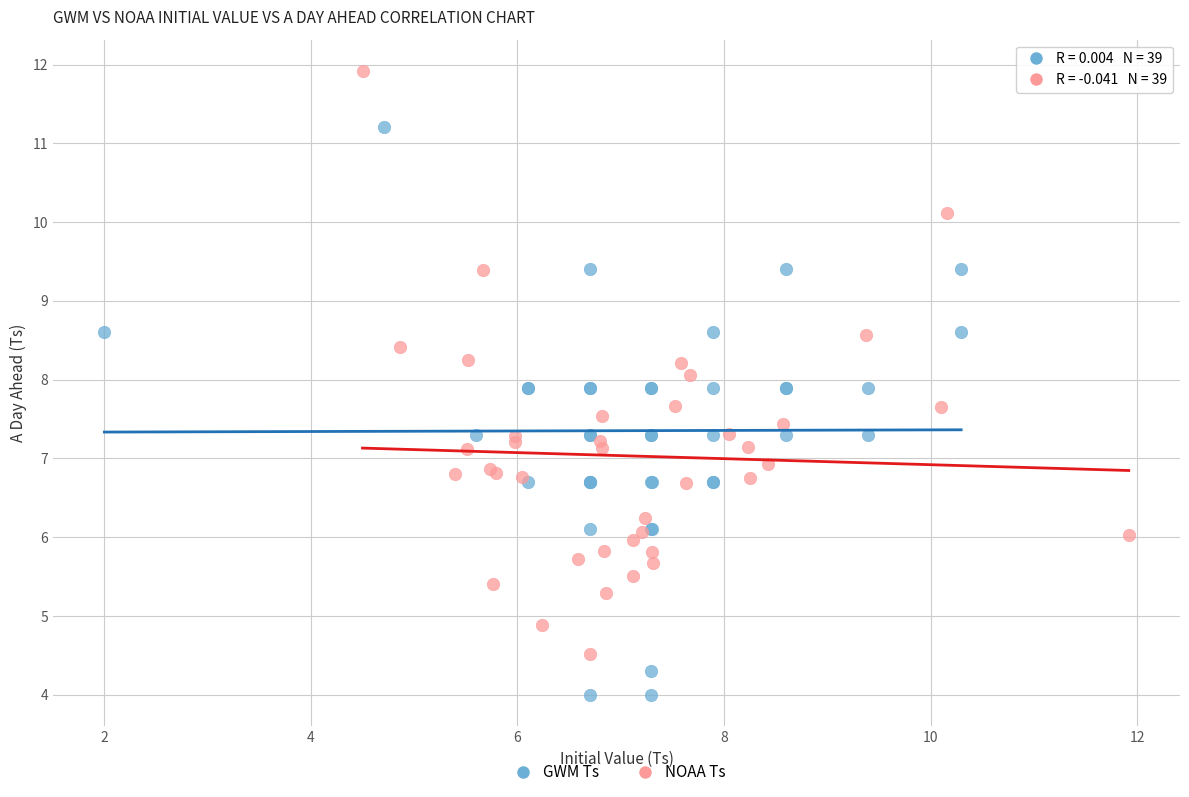

Which series contains the lowest Y value?

GWM Ts